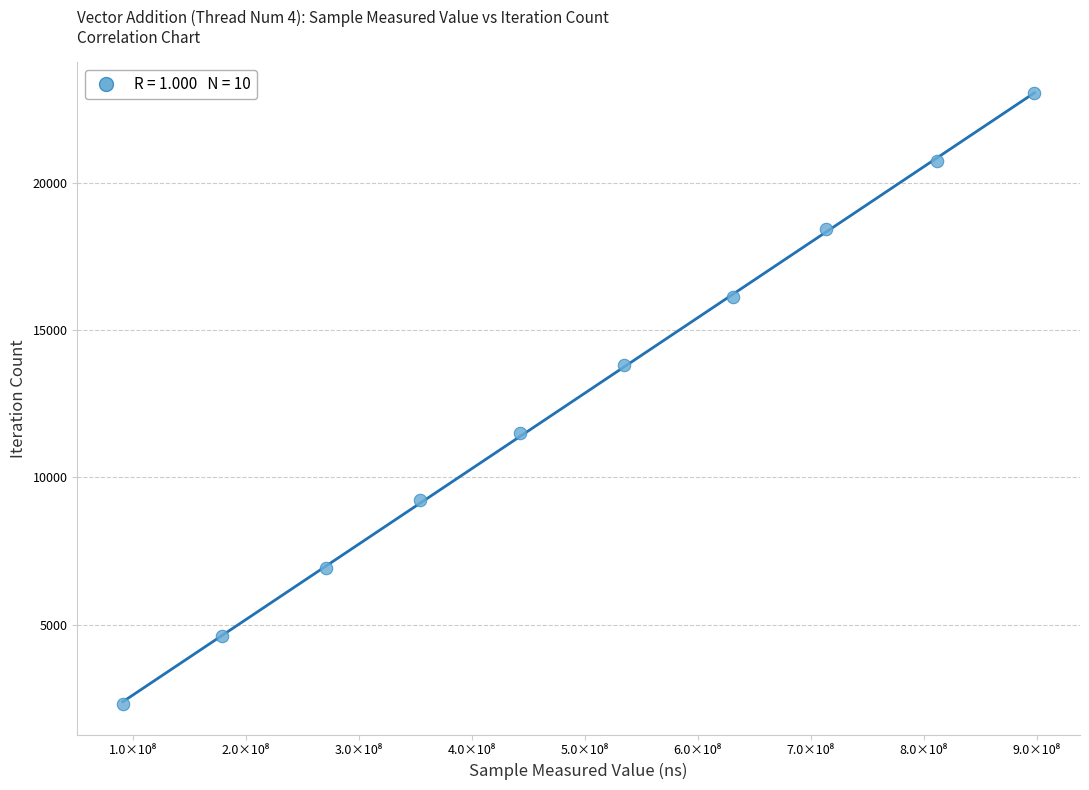

What is the range of X values (max minus min)?

806861695